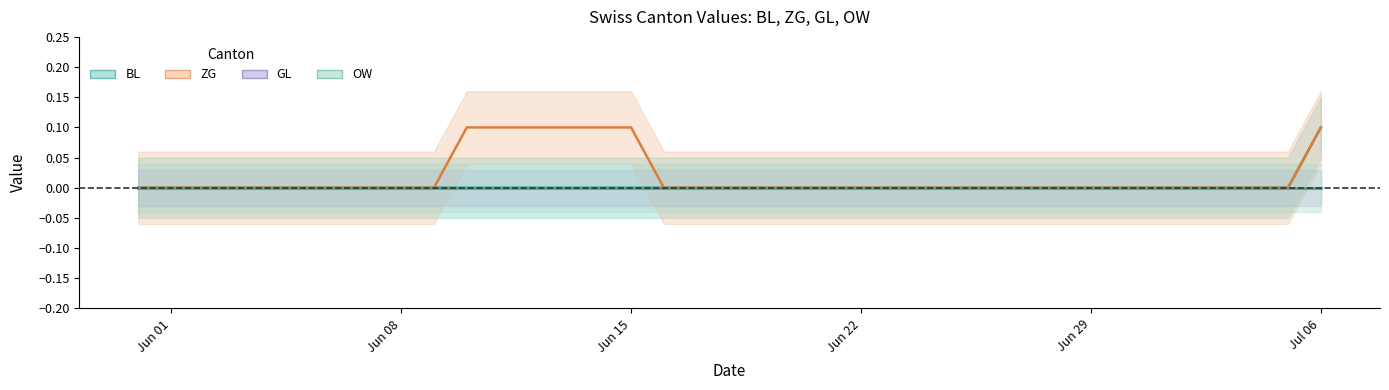

Does the chart have visible grid lines?

No